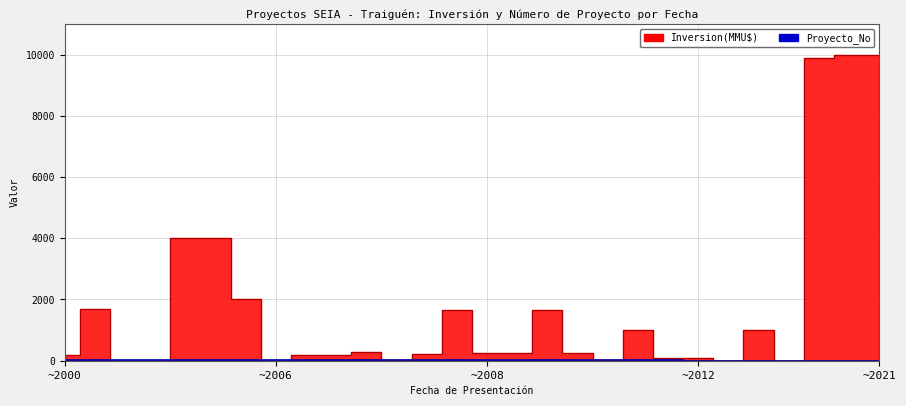

How many lines are shown in the chart?

2